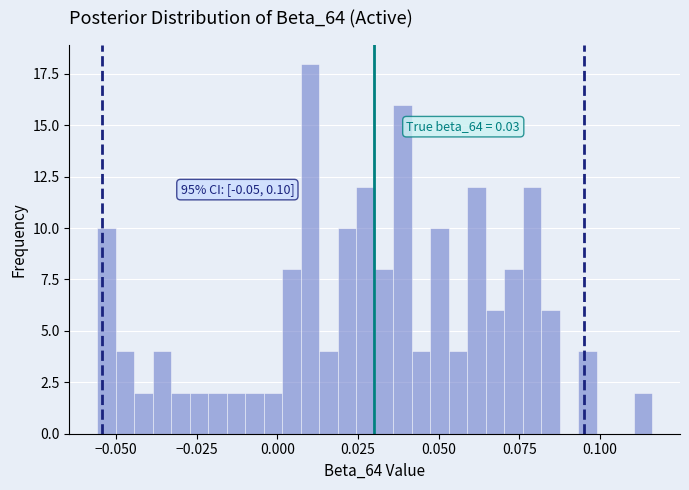

Around what value on the x-axis is the tallest bar? Give the approximate position of its centre, as read against the axis.

0.010